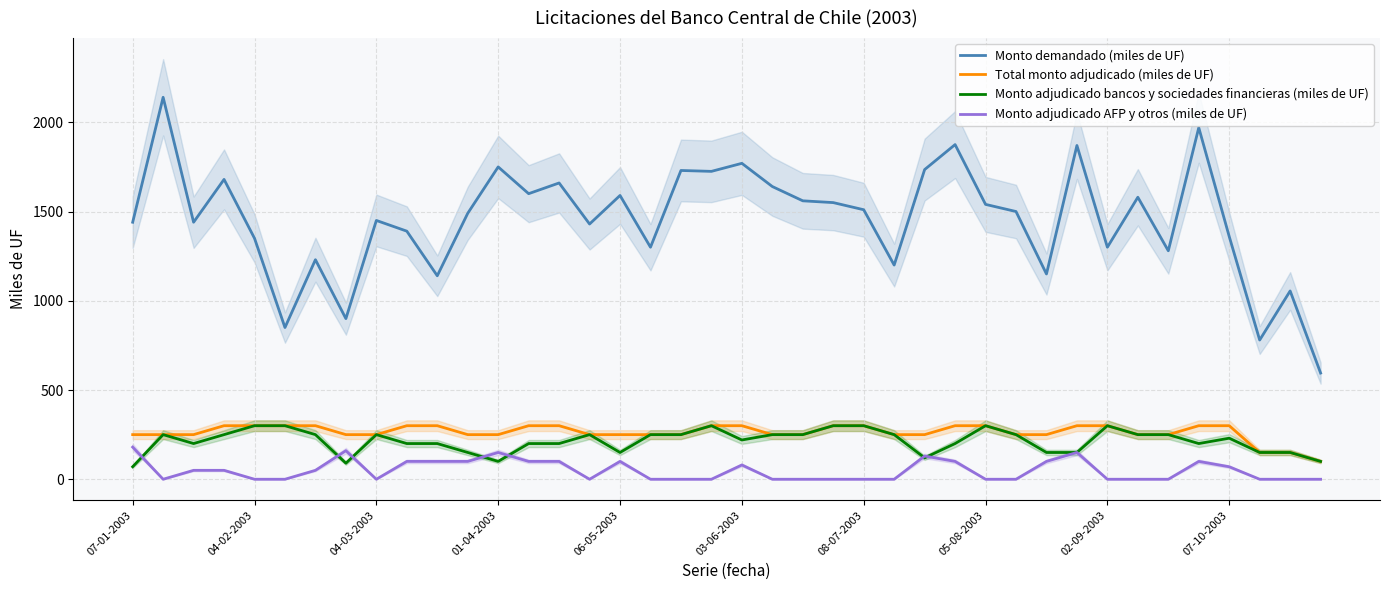

True or false: Total monto adjudicado (miles de UF) and Monto adjudicado AFP y otros (miles de UF) cross at least once.

False